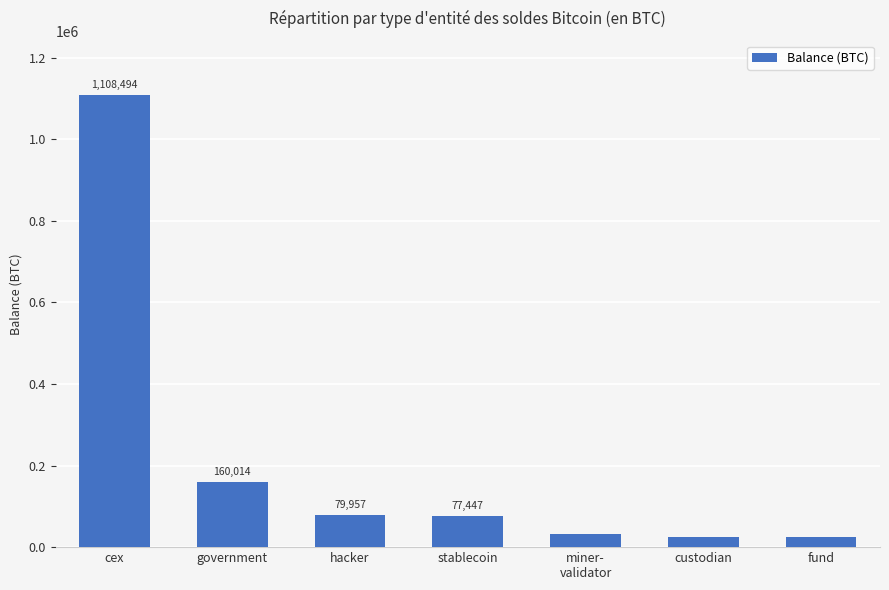

What is the difference between the second highest and second lowest values?

134850.8